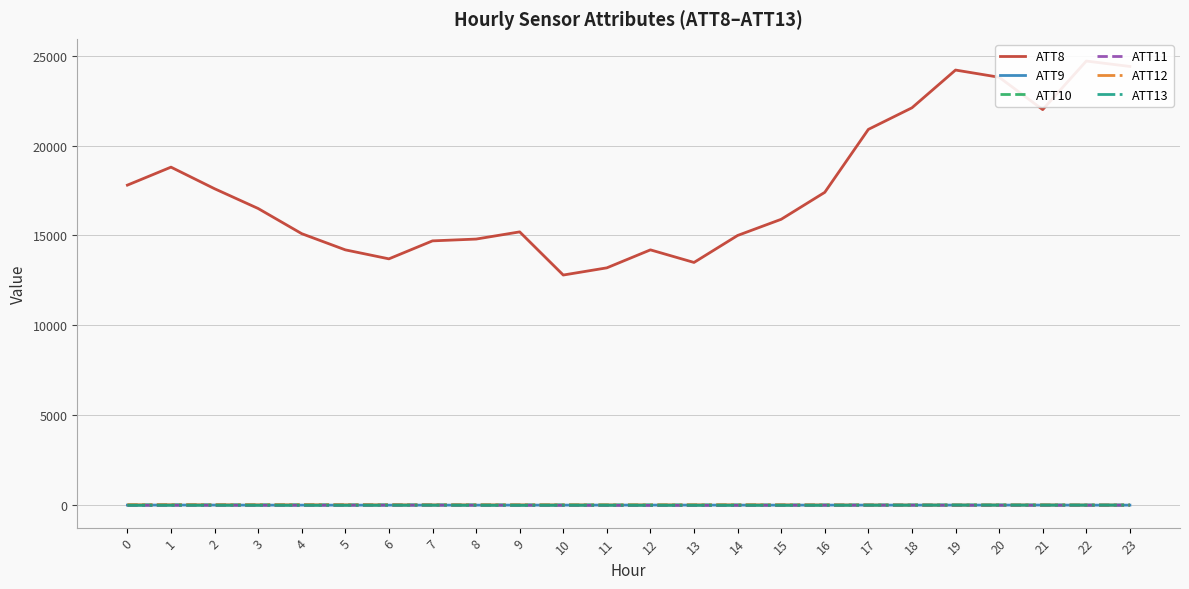

What is the sum of the ATT9 values at 10 and 19?

9.9